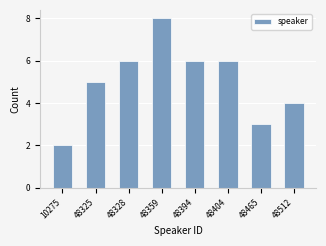

Reading right to left, list all the values displayed in this chart.

4	3	6	6	8	6	5	2